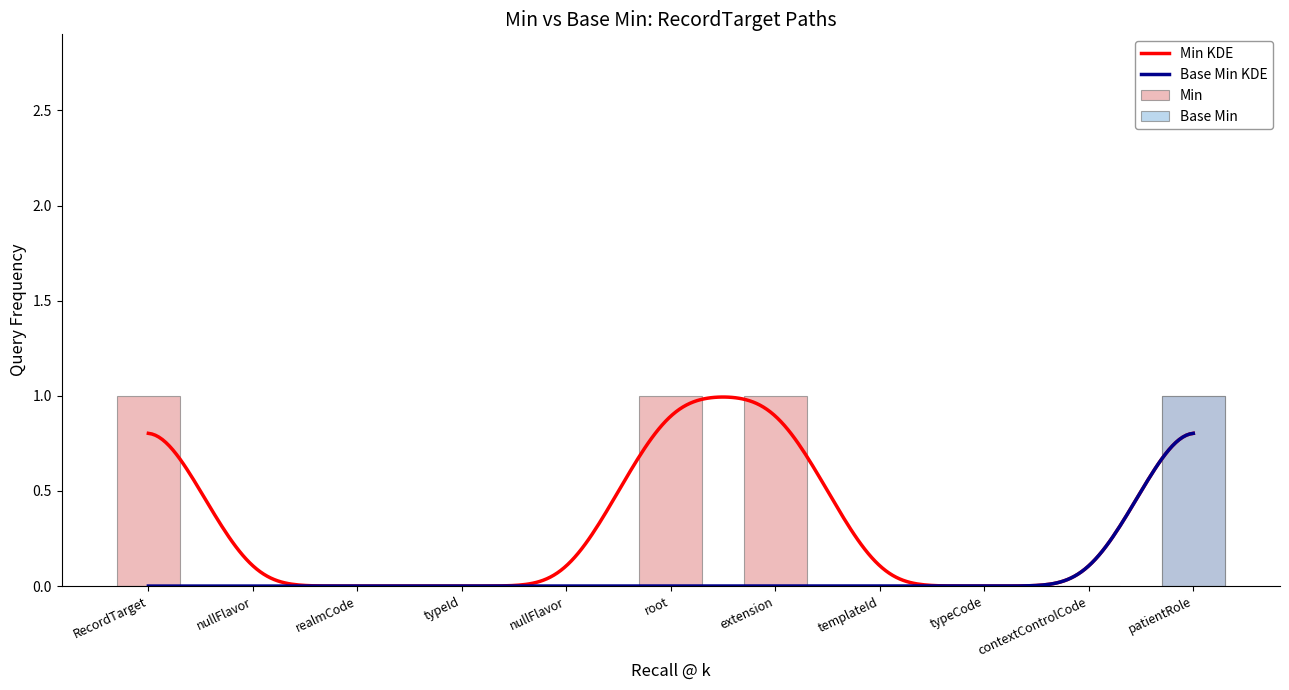

What is the difference between the maximum and minimum values in the Base Min series?

1